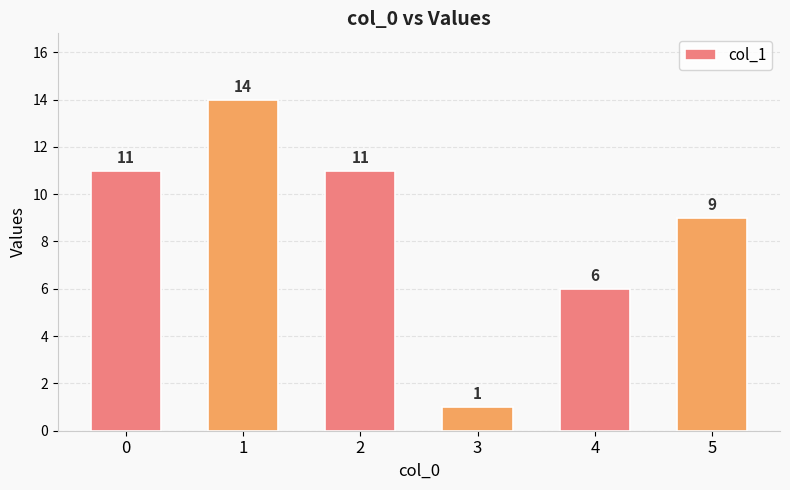

How many bars are there in total?

6